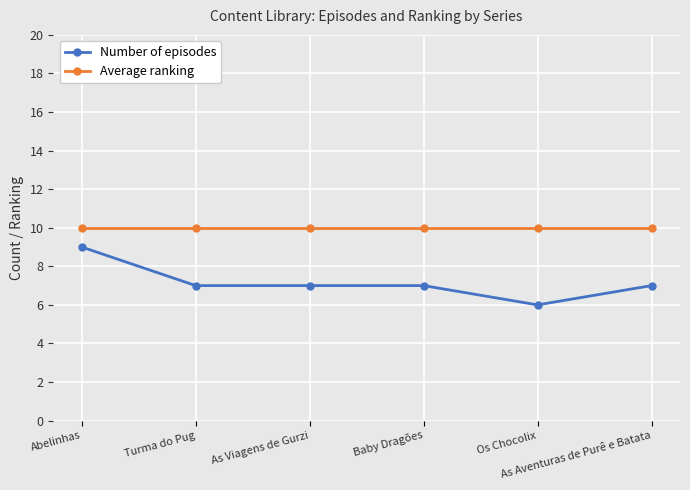

True or false: Average ranking and Number of episodes cross at least once.

False